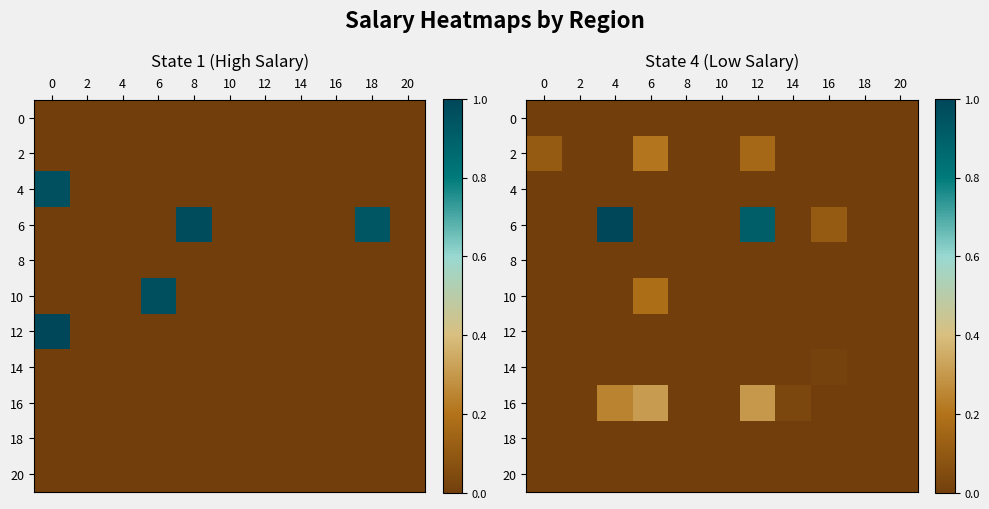

At which category is the sum across all series the highest?

12